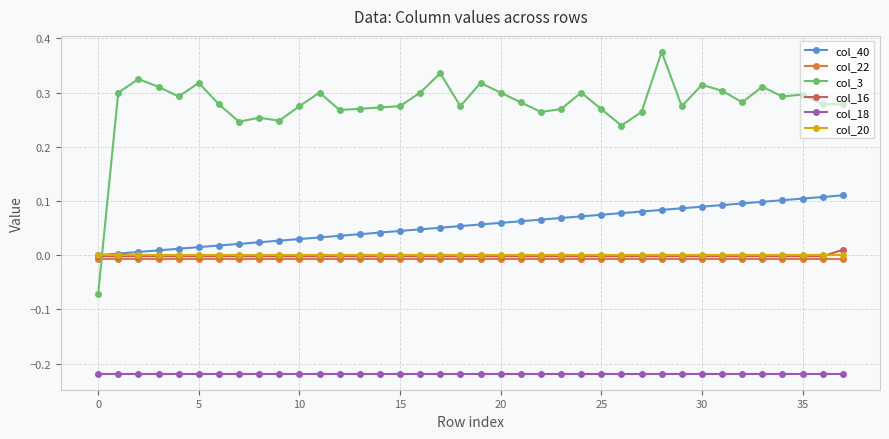

What is the sum of all col_40 values?

2.1